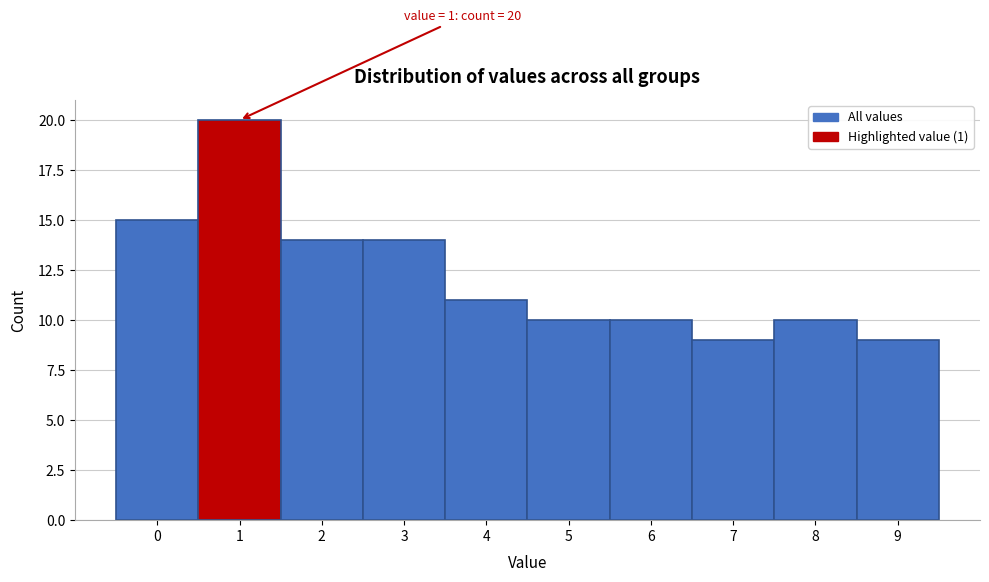

Reading left to right, extract all data points from this chart.

15	20	14	14	11	10	10	9	10	9